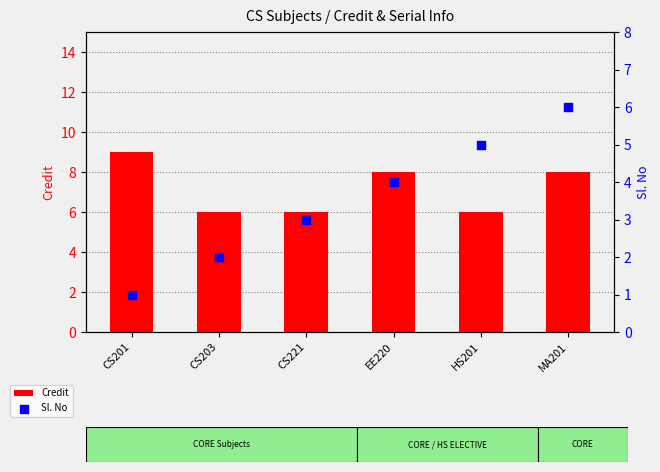

Is the value of Sl. No at HS201 greater than the value of Credit at EE220?

No